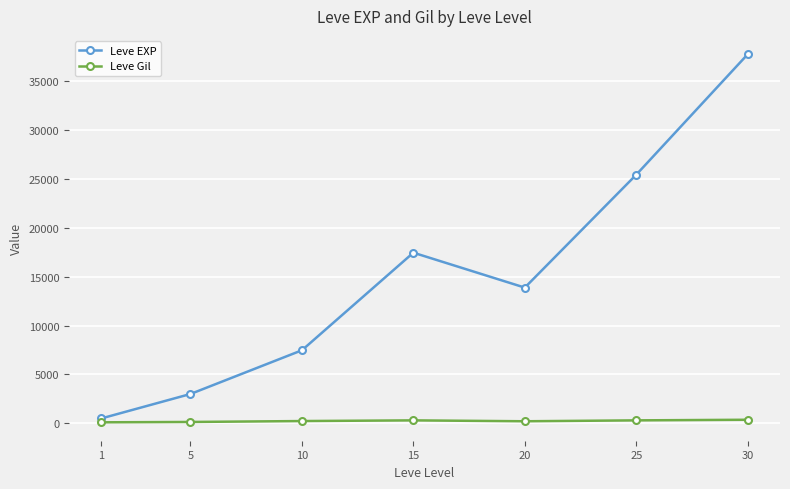

At which category does Leve EXP reach its first local peak?

15